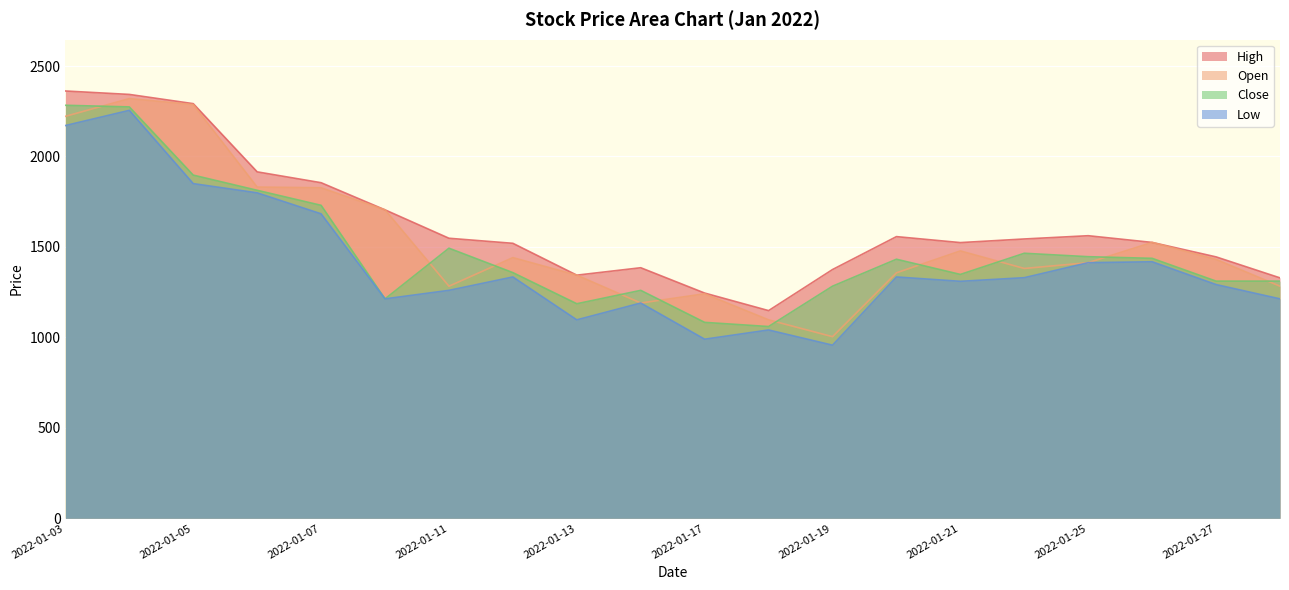

Where is Close nearest to the value 1671?

2022-01-07